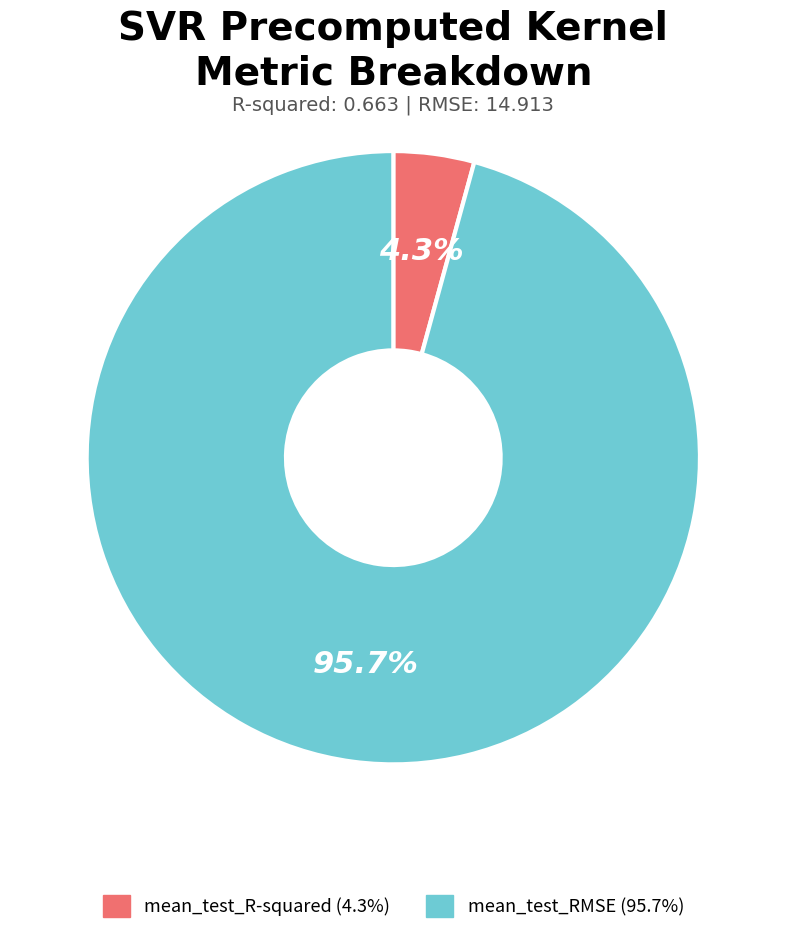

What percentage is the mean_test_R-squared slice, to the nearest percent?

4%